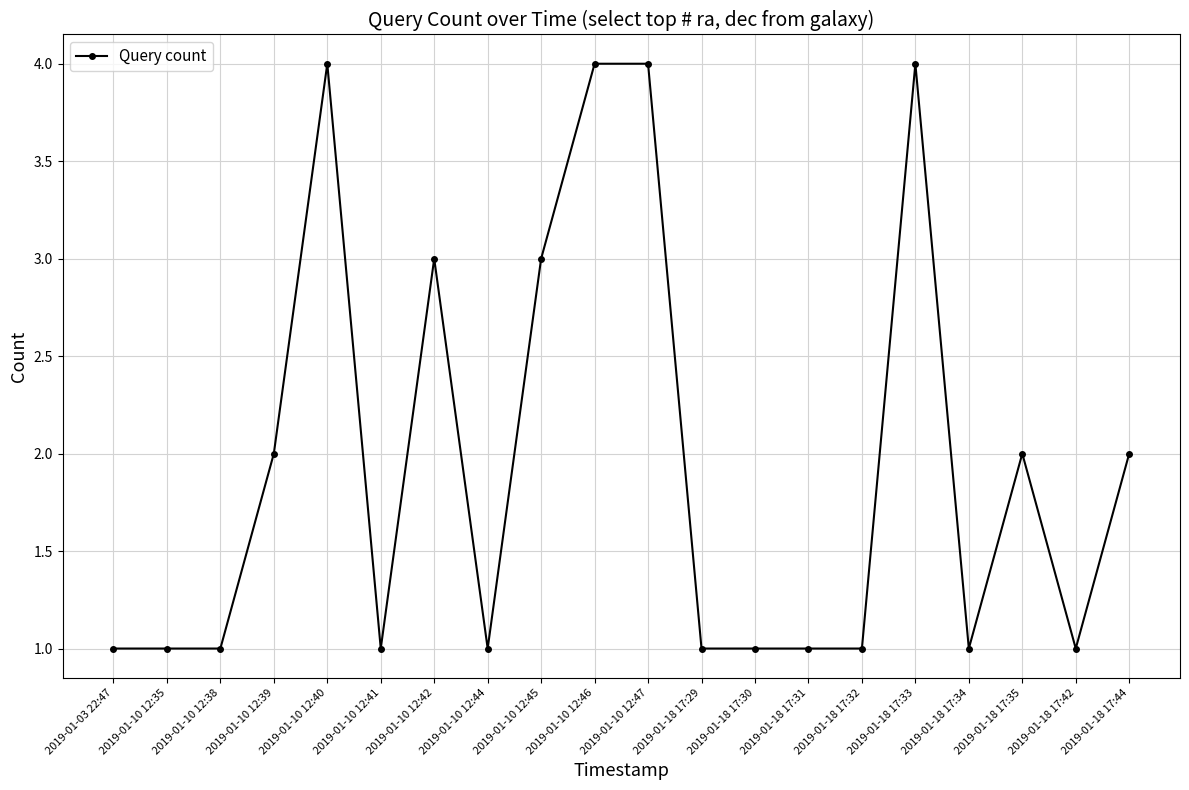

The value at 2019-01-03 22:47 is 1. True or false?

True